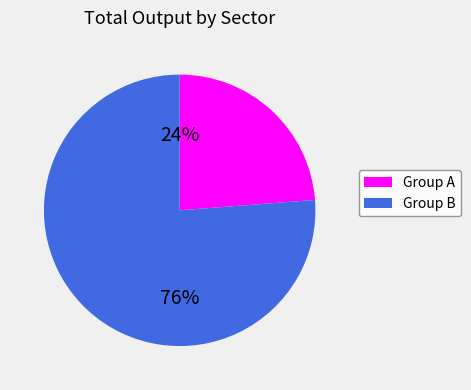

To the nearest percent, what is the difference between the largest and smallest slice percentages?

52%